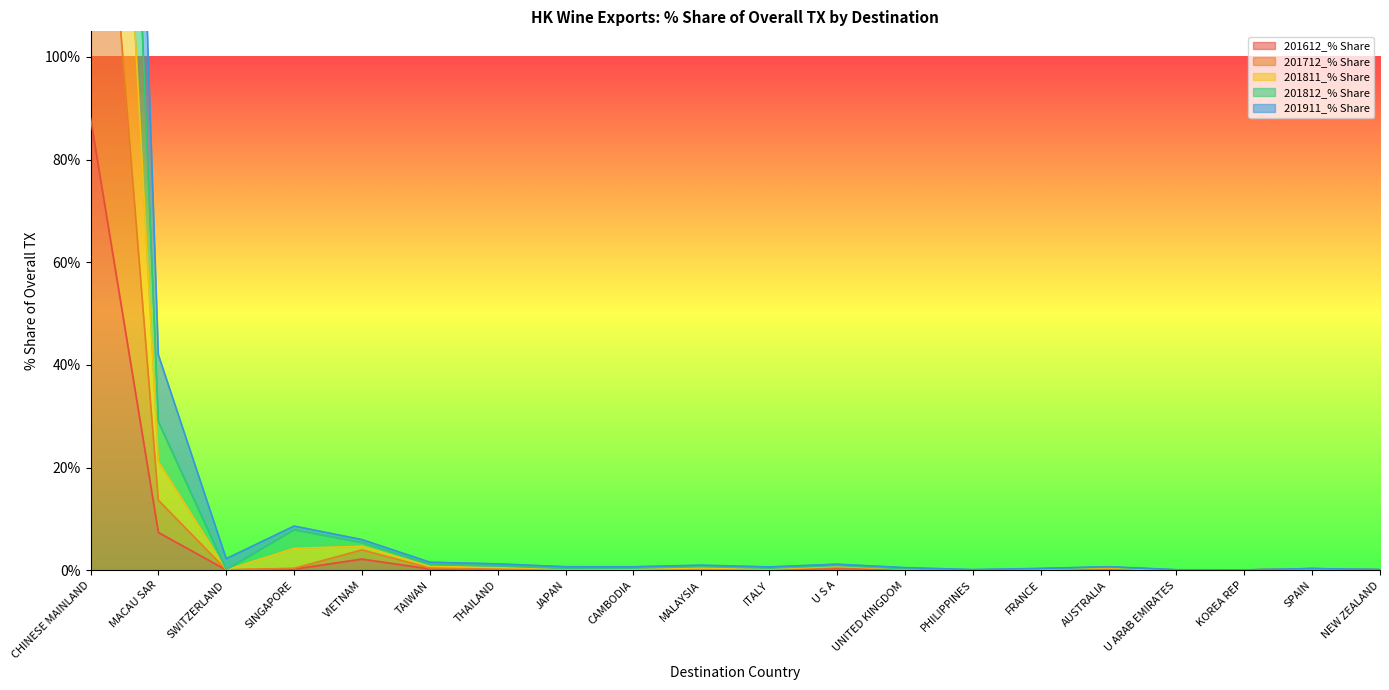

True or false: 201812_% Share and 201911_% Share intersect in this chart.

False